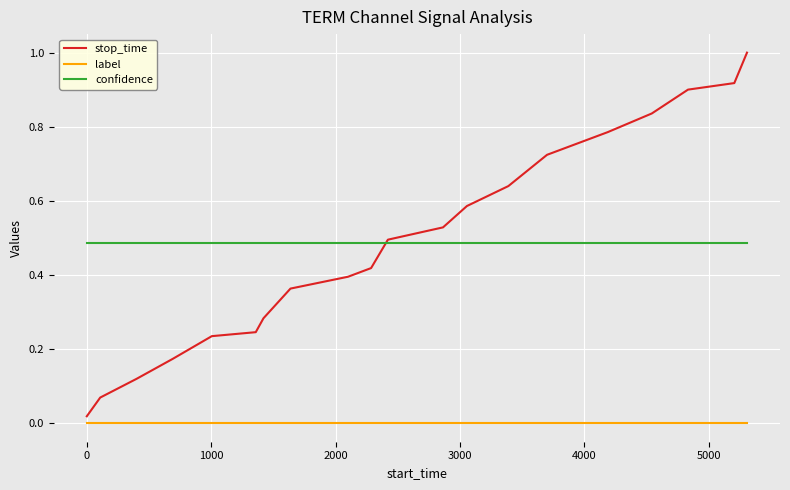

True or false: stop_time has more than 0 interior local peaks.

False